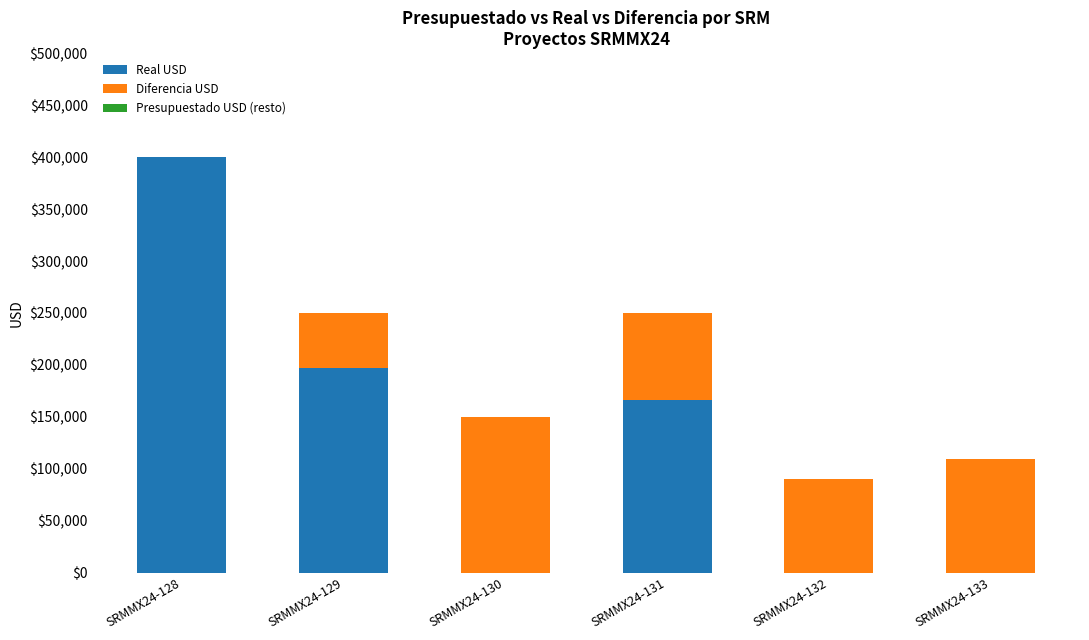

What is the total value across all series at SRMMX24-129?

250000.0